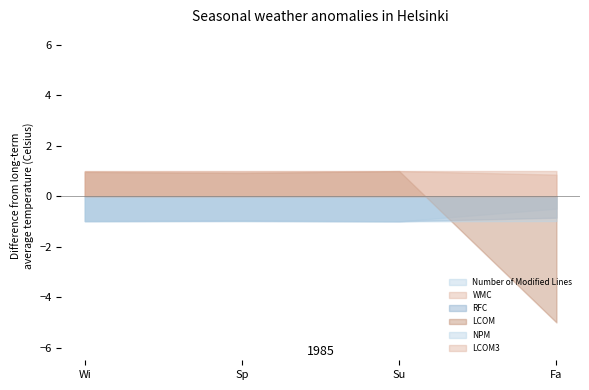

True or false: NPM and Number of Modified Lines intersect in this chart.

False